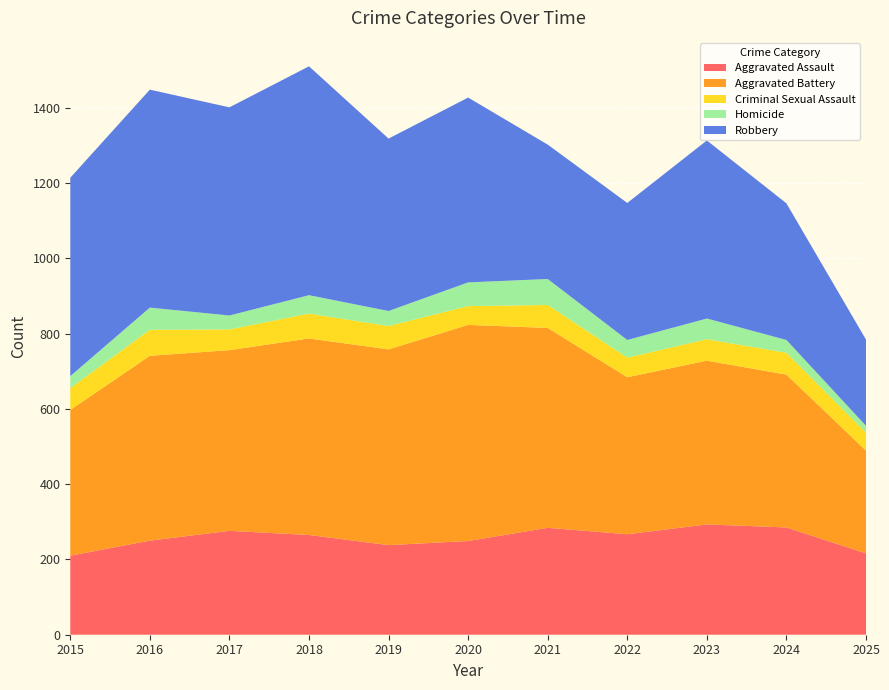

Reading left to right, transcribe all the data shown in this chart.

Aggravated Assault: 2015=210	2016=250	2017=276	2018=265	2019=238	2020=249	2021=284	2022=267	2023=293	2024=285	2025=216
Aggravated Battery: 2015=387	2016=491	2017=480	2018=522	2019=520	2020=574	2021=531	2022=417	2023=435	2024=406	2025=273
Criminal Sexual Assault: 2015=58	2016=69	2017=55	2018=66	2019=62	2020=50	2021=61	2022=52	2023=57	2024=58	2025=48
Homicide: 2015=32	2016=59	2017=37	2018=49	2019=40	2020=63	2021=69	2022=47	2023=55	2024=34	2025=18
Robbery: 2015=527	2016=579	2017=553	2018=608	2019=458	2020=491	2021=357	2022=364	2023=473	2024=363	2025=229